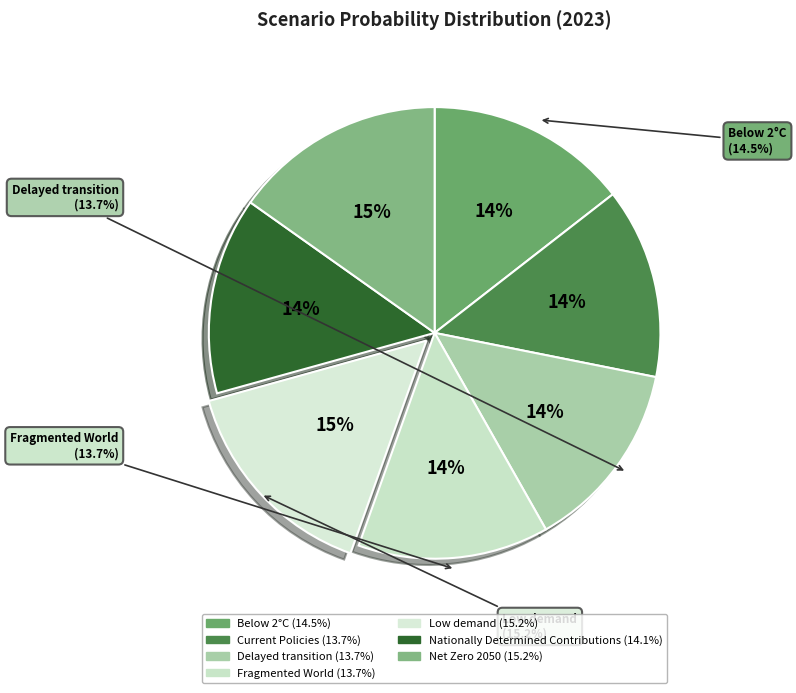

To the nearest percent, what is the average slice percentage?

14%